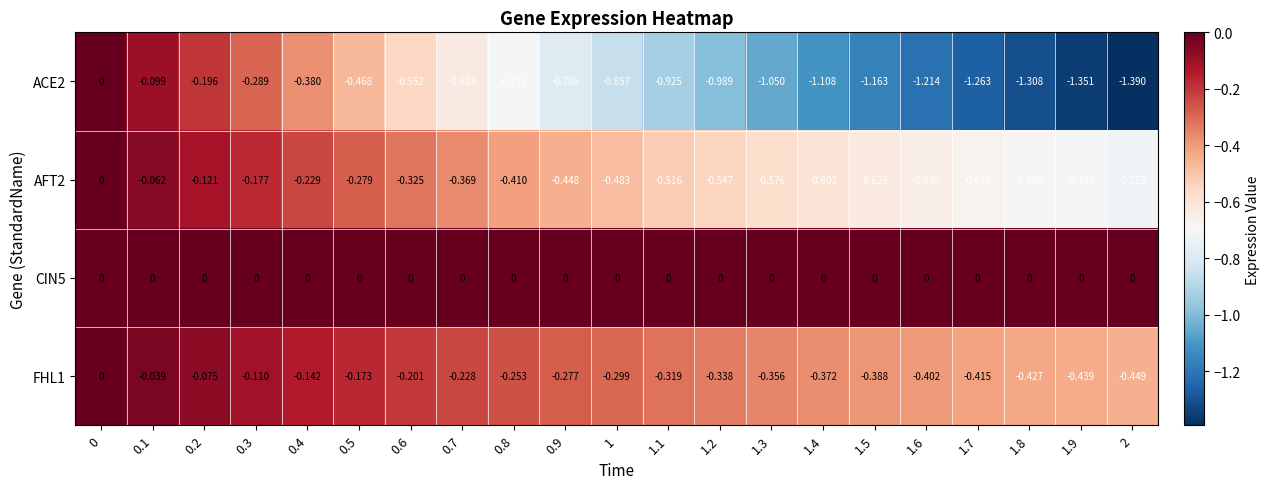

At how many categories does at least one series exceed -1?

21